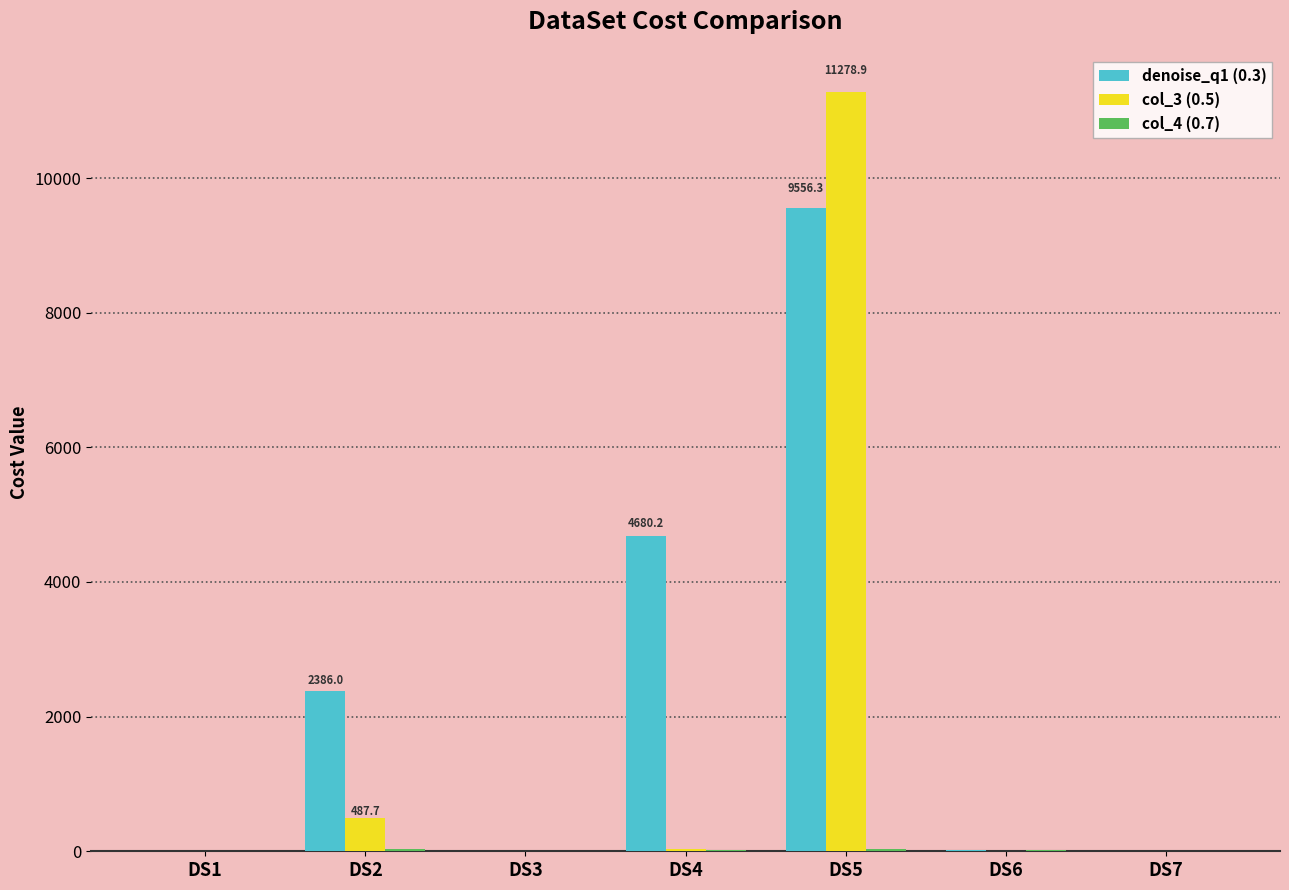

Which series has the widest spread of values?

col_3 (0.5)